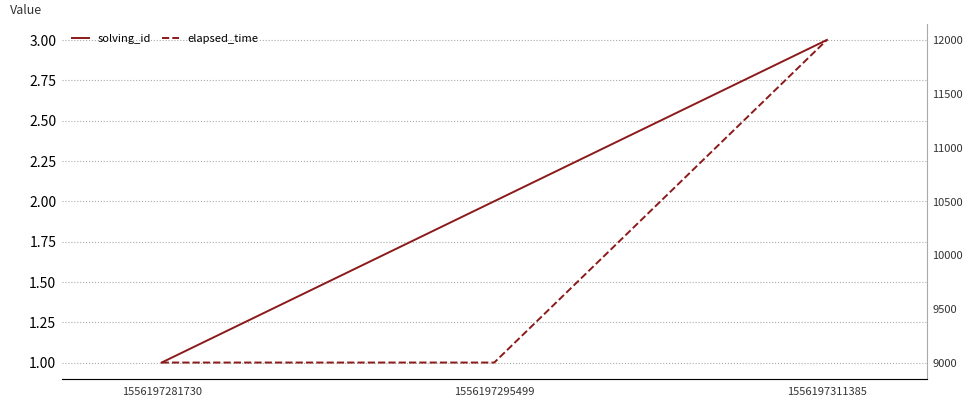

Count the elapsed_time values in the range 9000 to 12000.

3